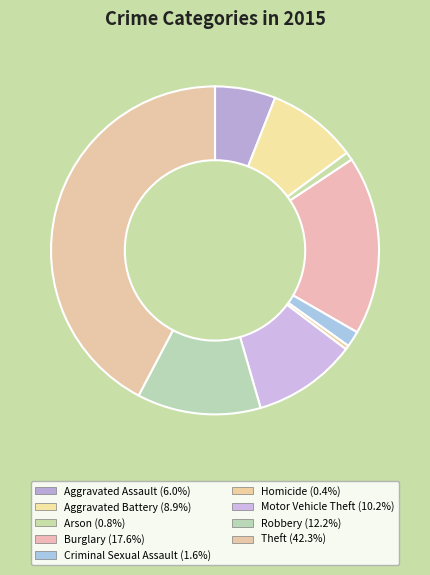

How many slices are in this pie chart?

9